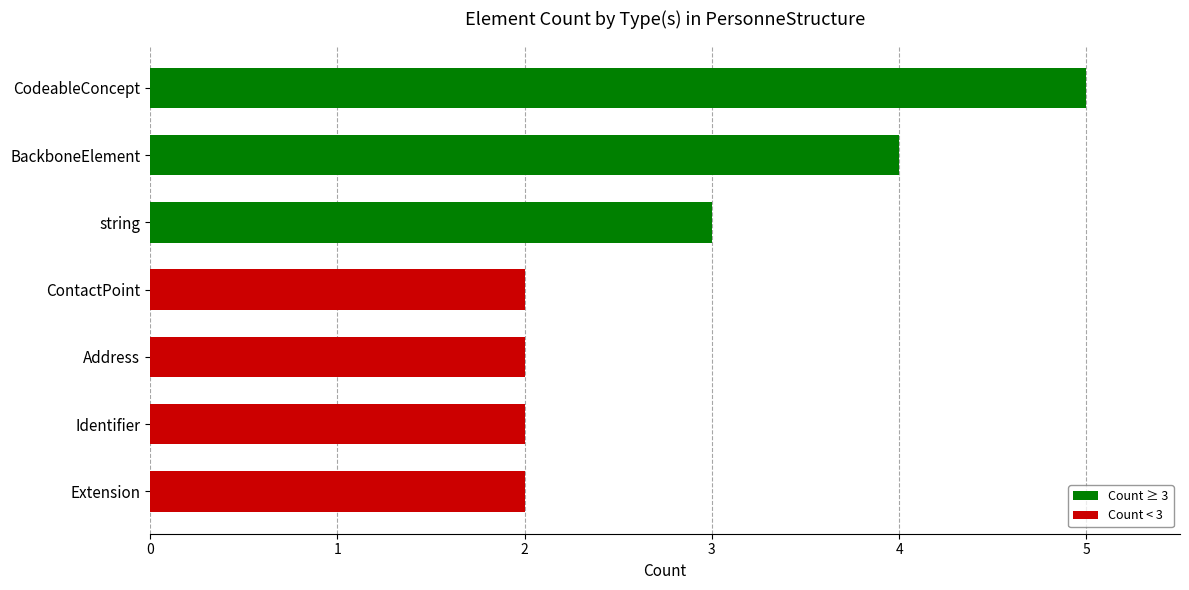

Reading bottom to top, transcribe all the data shown in this chart.

Extension=2	Identifier=2	Address=2	ContactPoint=2	string=3	BackboneElement=4	CodeableConcept=5